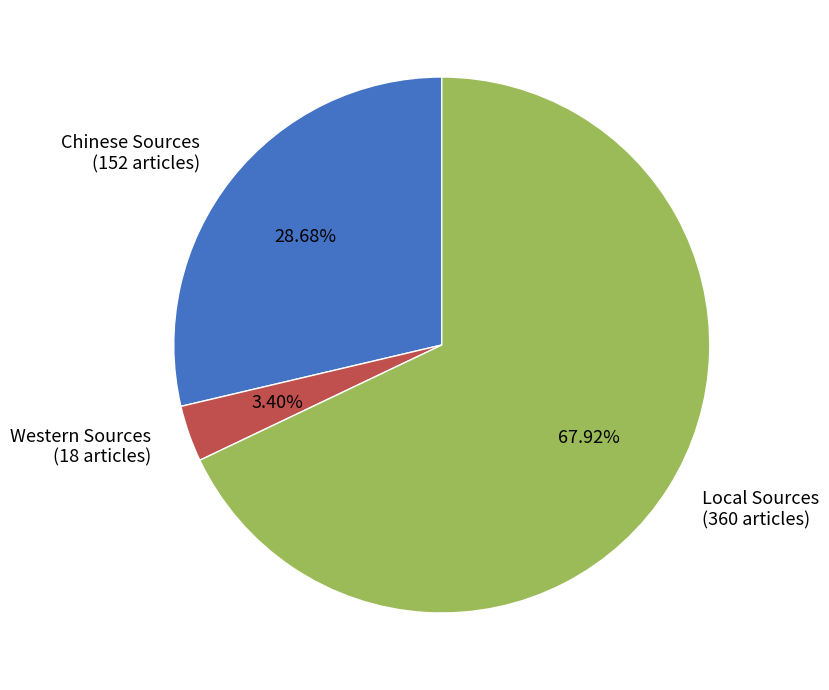

To the nearest percent, what is the combined percentage of Chinese Sources and Local Sources?

97%